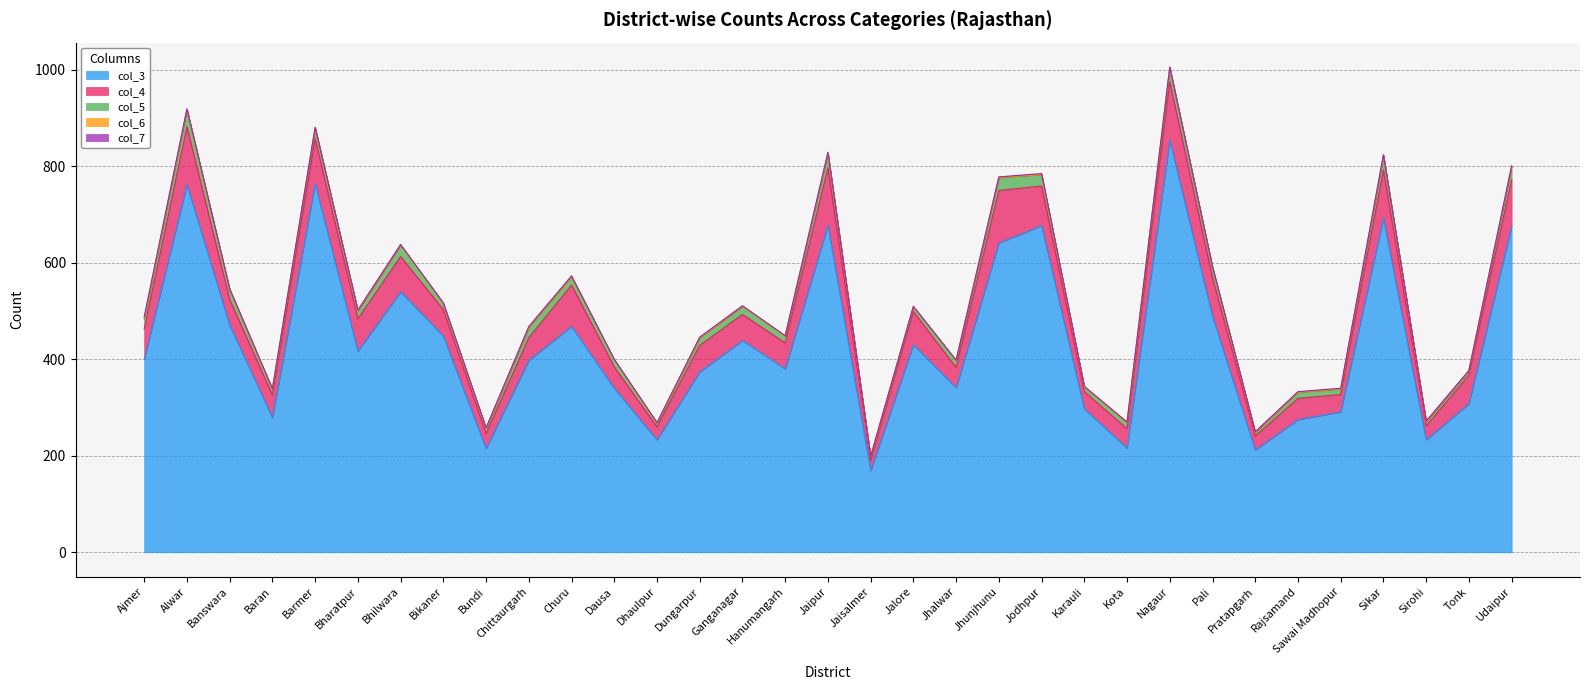

Reading right to left, extract all data points from this chart.

col_3: 676	308	233	693	291	275	212	489	854	216	297	677	641	341	430	169	678	380	439	374	233	340	468	398	215	448	540	417	764	279	471	762	400
col_4: 96	59	29	99	36	44	29	80	121	40	36	82	109	42	69	21	119	54	54	55	27	44	86	47	31	55	73	67	93	47	53	120	63
col_5: 27	9	9	30	11	12	8	21	28	13	9	24	26	15	10	8	30	14	17	15	7	15	16	21	11	13	24	17	22	12	21	36	20
col_6: 1	0	0	1	1	1	0	1	2	0	1	0	1	0	0	0	1	0	0	1	1	0	2	1	0	0	0	0	1	0	0	0	3
col_7: 1	1	1	1	1	1	1	1	1	1	1	2	1	0	1	1	1	1	1	1	1	1	1	1	1	1	1	1	1	1	1	1	2